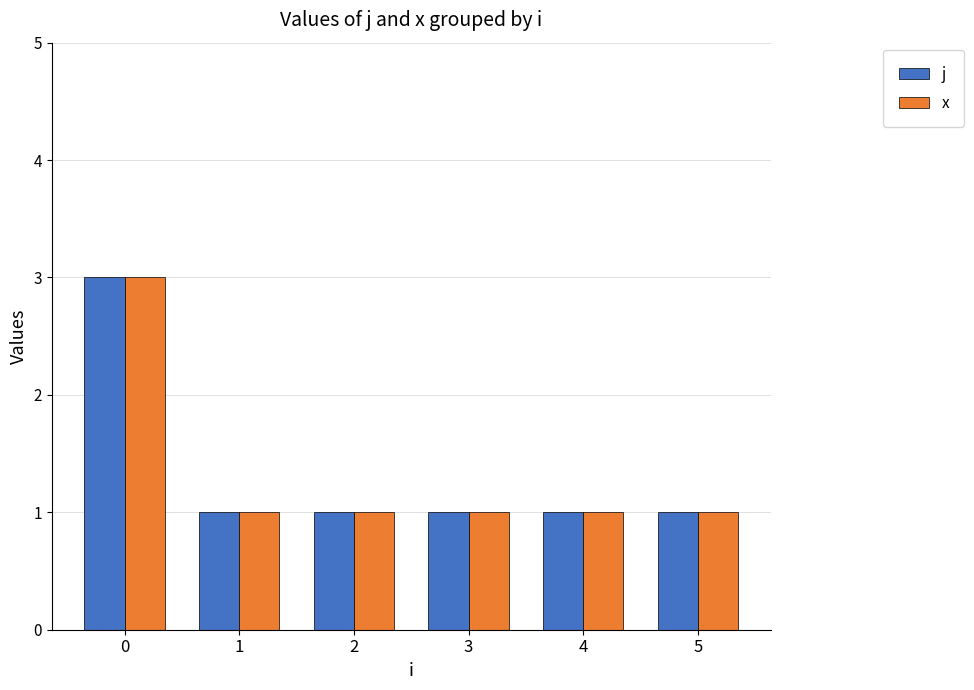

The j series shows 0 at 4. True or false?

False